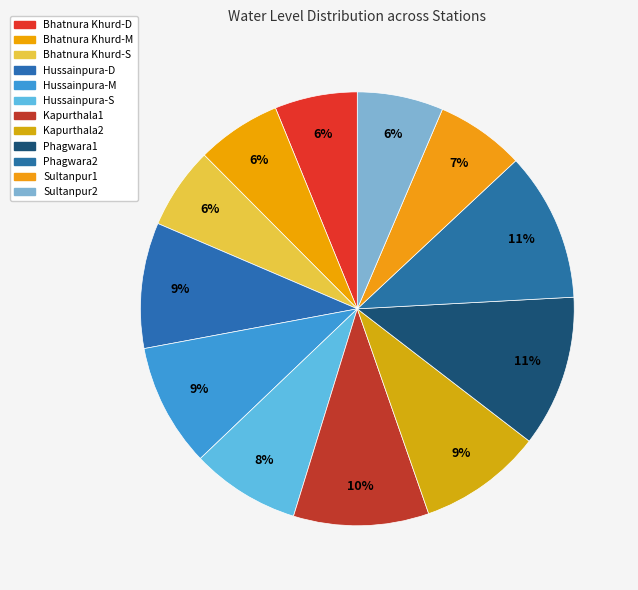

Approximately how many times larger is the value at Phagwara1 compared to Kapurthala1?

1.1